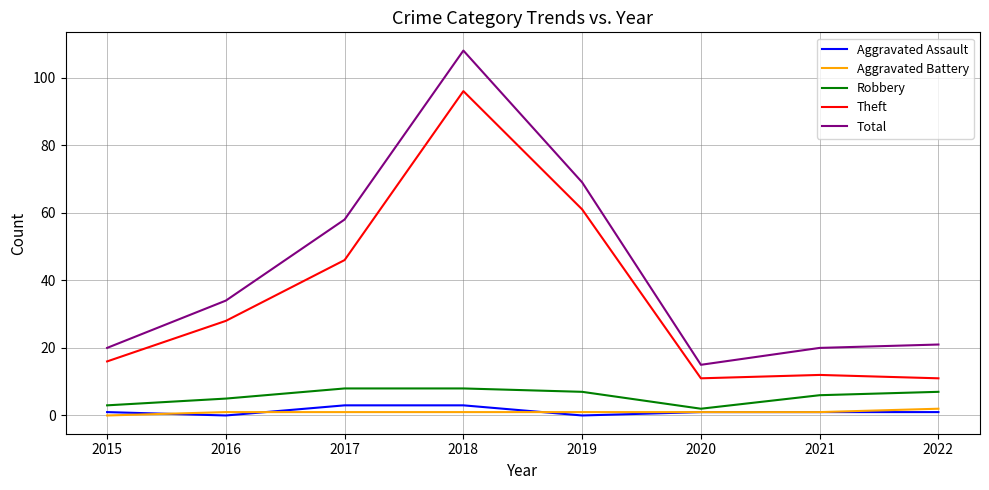

True or false: Aggravated Assault and Theft intersect in this chart.

False